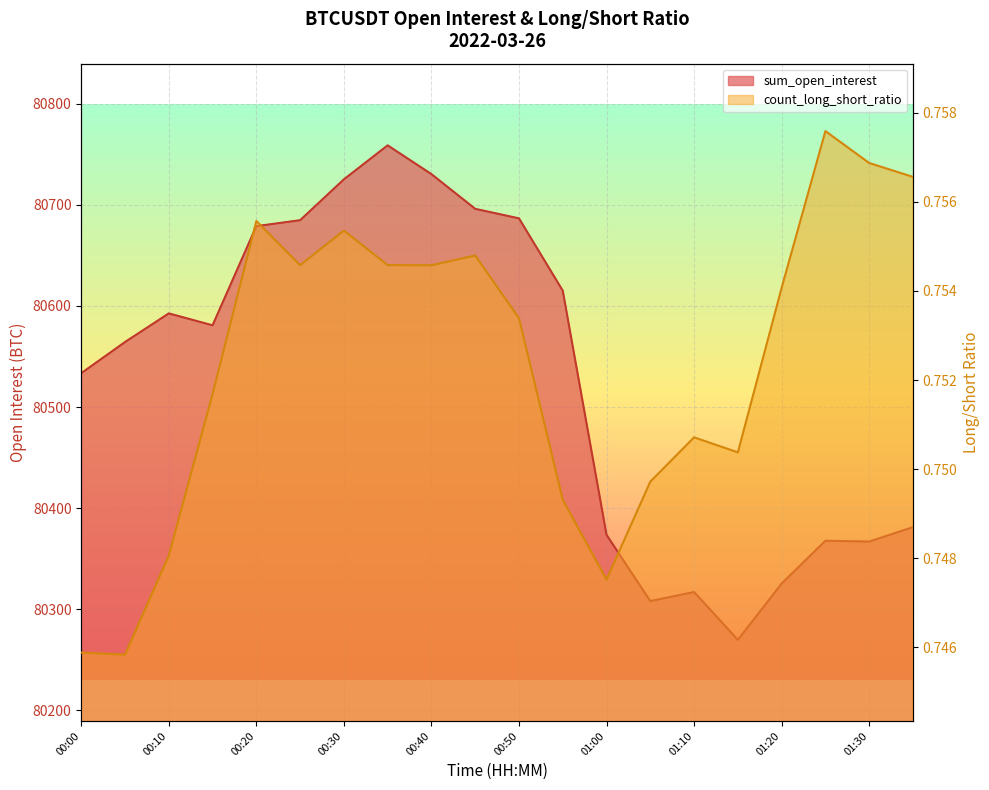

True or false: count_long_short_ratio and sum_open_interest intersect in this chart.

False